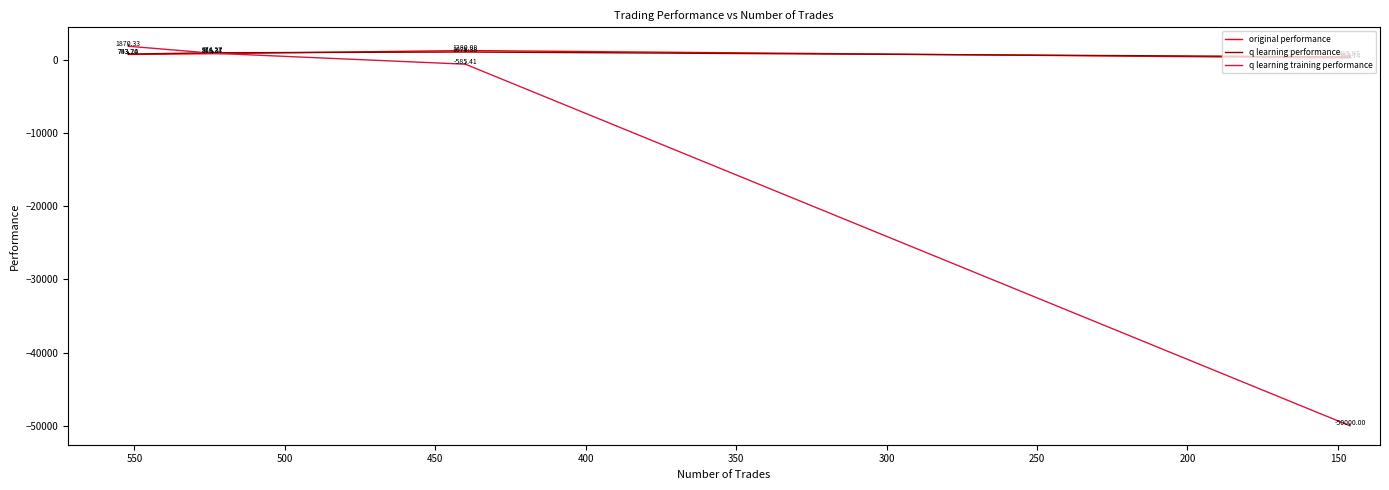

What are all the series names shown in the legend?

original performance, q learning performance, q learning training performance